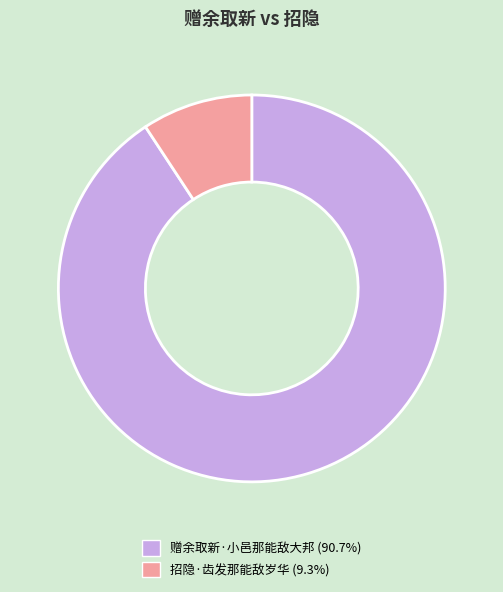

Is it true that 赠余取新·小邑那能敌大邦 is 99% of the pie?

False